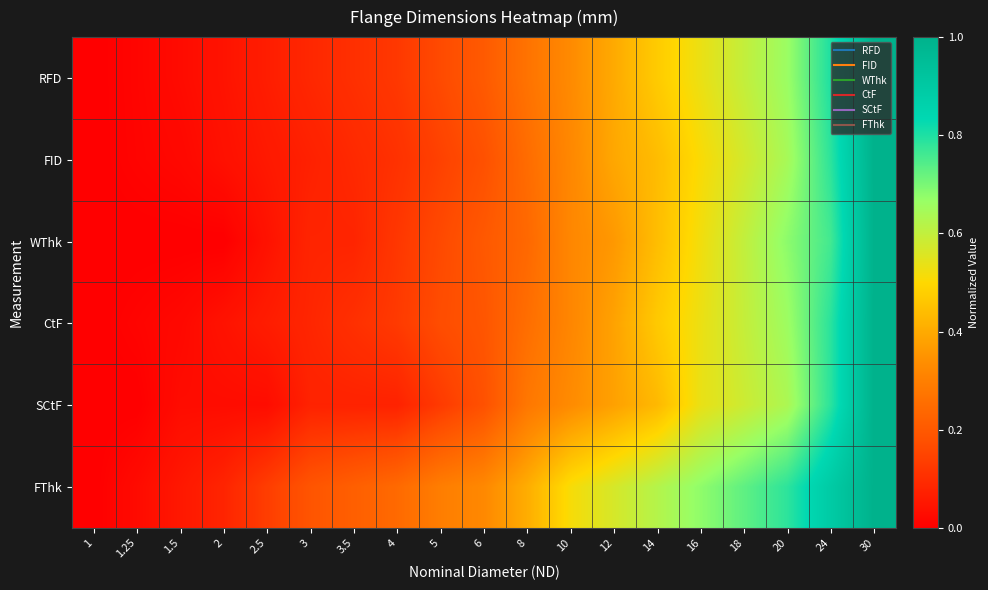

Reading left to right, what are all the values shown in this chart?

RFD: 1=0.0	1.25=0.0	1.5=0.0	2=0.0	2.5=0.1	3=0.1	3.5=0.1	4=0.1	5=0.2	6=0.2	8=0.3	10=0.3	12=0.4	14=0.5	16=0.5	18=0.6	20=0.7	24=0.8	30=1.0
FID: 1=0.0	1.25=0.0	1.5=0.0	2=0.0	2.5=0.1	3=0.1	3.5=0.1	4=0.1	5=0.1	6=0.2	8=0.2	10=0.3	12=0.4	14=0.4	16=0.5	18=0.6	20=0.6	24=0.8	30=1.0
WThk: 1=0.0	1.25=0.0	1.5=0.0	2=0.0	2.5=0.0	3=0.1	3.5=0.1	4=0.1	5=0.2	6=0.2	8=0.2	10=0.3	12=0.4	14=0.4	16=0.5	18=0.6	20=0.7	24=0.8	30=1.0
CtF: 1=0.0	1.25=0.0	1.5=0.0	2=0.0	2.5=0.1	3=0.1	3.5=0.1	4=0.1	5=0.2	6=0.2	8=0.3	10=0.3	12=0.4	14=0.5	16=0.5	18=0.6	20=0.7	24=0.8	30=1.0
SCtF: 1=0.0	1.25=0.0	1.5=0.0	2=0.0	2.5=0.0	3=0.1	3.5=0.1	4=0.1	5=0.1	6=0.2	8=0.3	10=0.3	12=0.4	14=0.4	16=0.5	18=0.6	20=0.6	24=0.8	30=1.0
FThk: 1=0.0	1.25=0.0	1.5=0.1	2=0.1	2.5=0.1	3=0.2	3.5=0.2	4=0.2	5=0.3	6=0.3	8=0.4	10=0.5	12=0.6	14=0.6	16=0.7	18=0.7	20=0.8	24=0.9	30=1.0